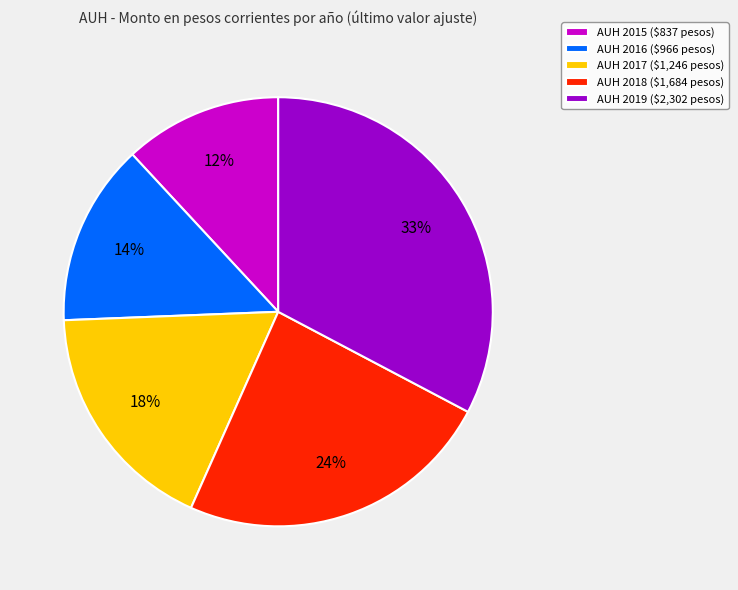

To the nearest percent, what is the difference between the largest and smallest slice percentages?

21%